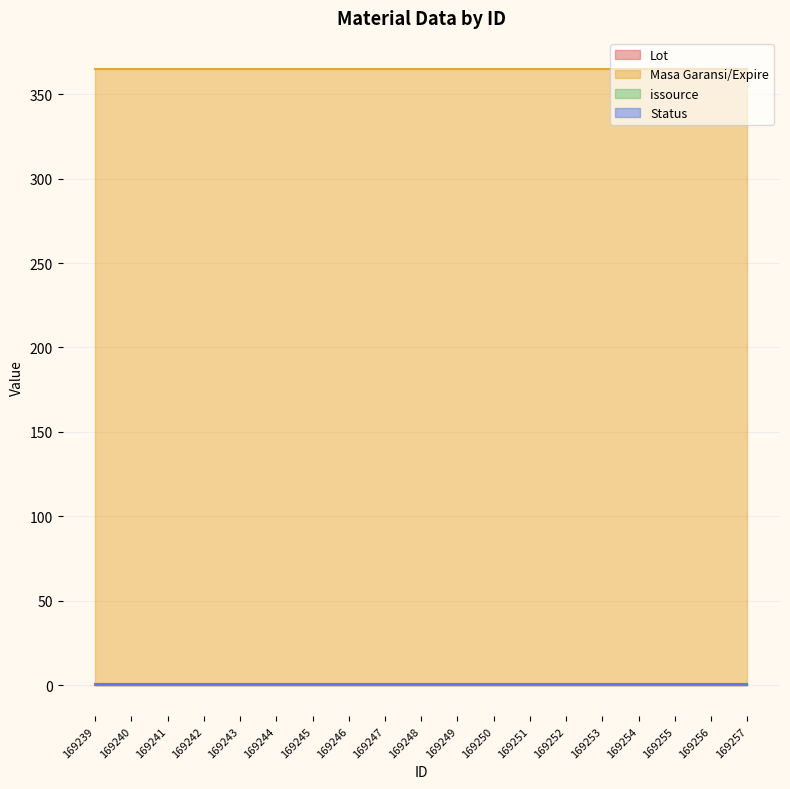

What are all the series names shown in the legend?

Lot, Masa Garansi/Expire, issource, Status